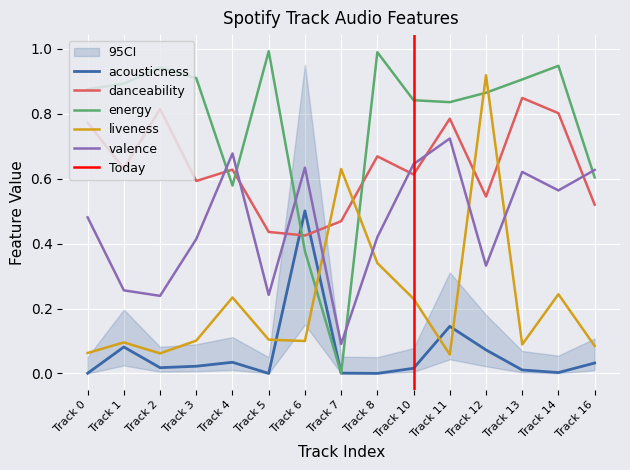

Is the value of energy at Track 0 greater than the value of valence at Track 8?

Yes